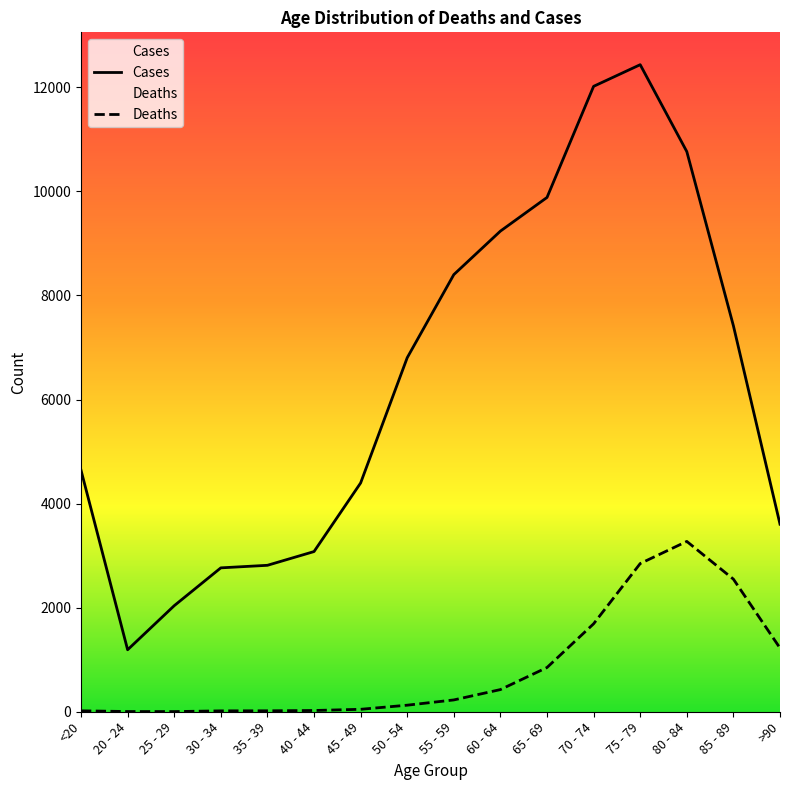

Where is Cases nearest to the value 6812?

50 - 54